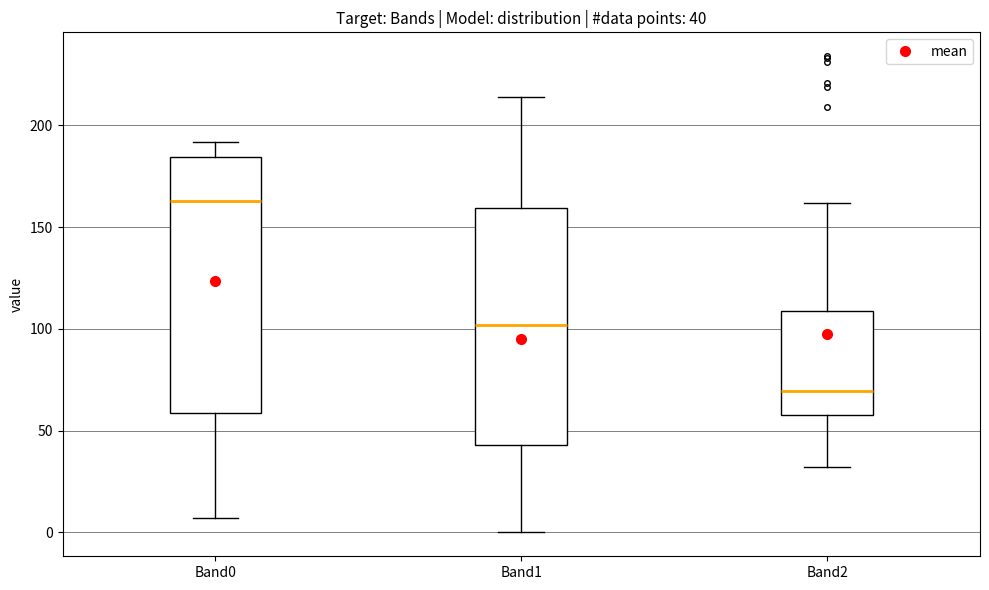

Which box has the highest median line?

Band0